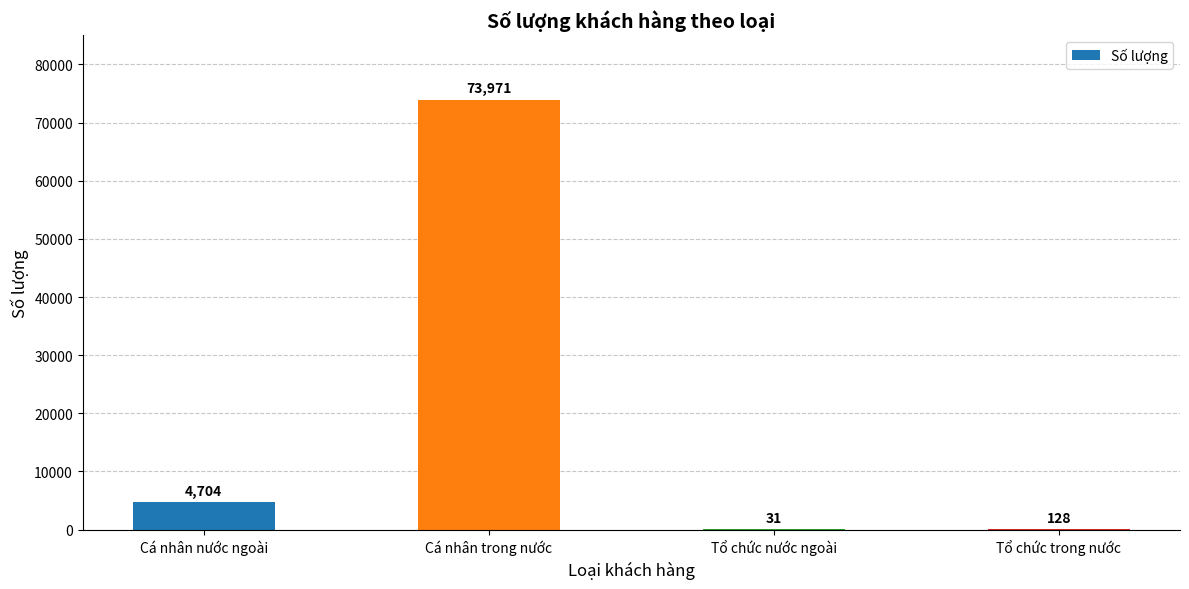

What is the maximum value shown in the chart?

73971